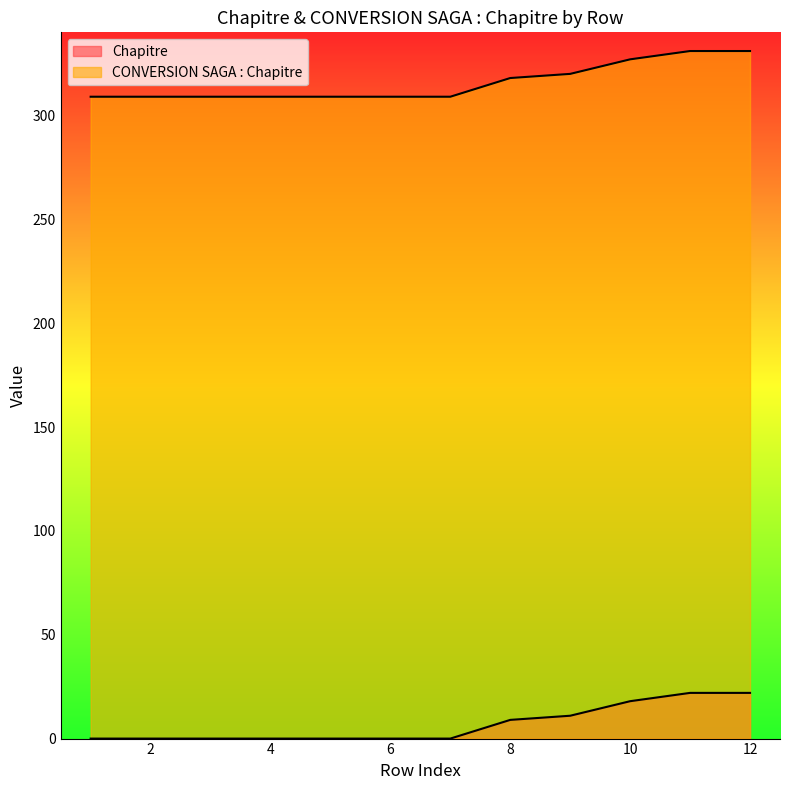

How many Chapitre values are between 0 and 18?

10